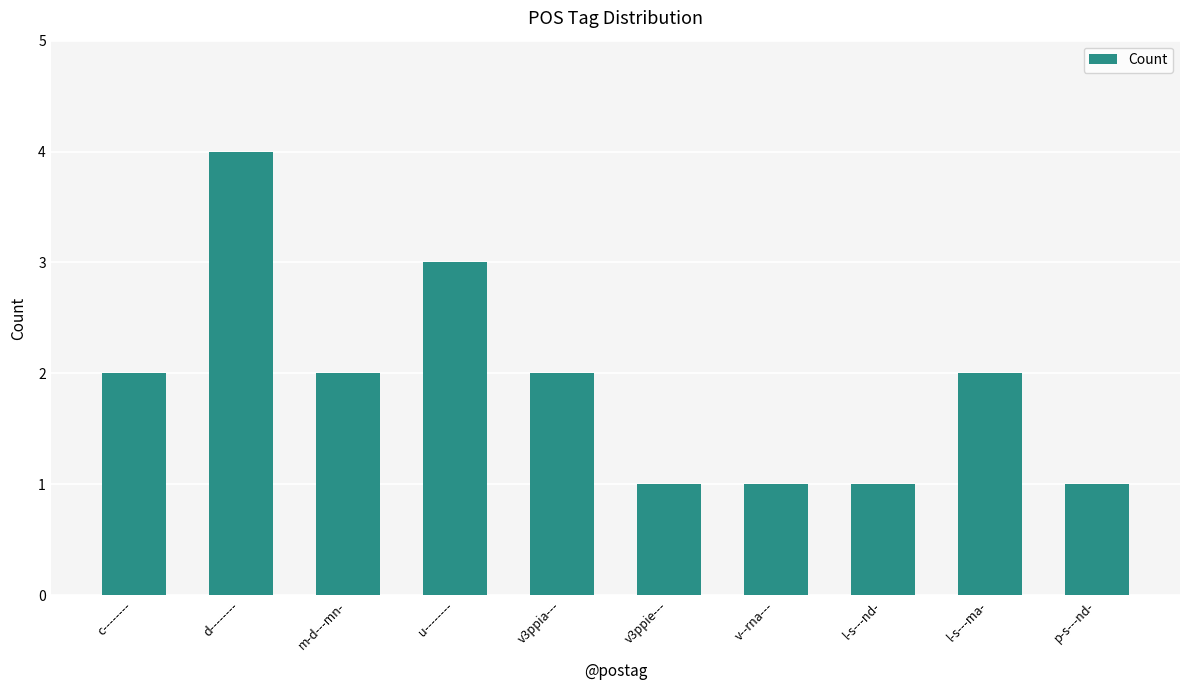

Reading left to right, what are all the values shown in this chart?

2	4	2	3	2	1	1	1	2	1